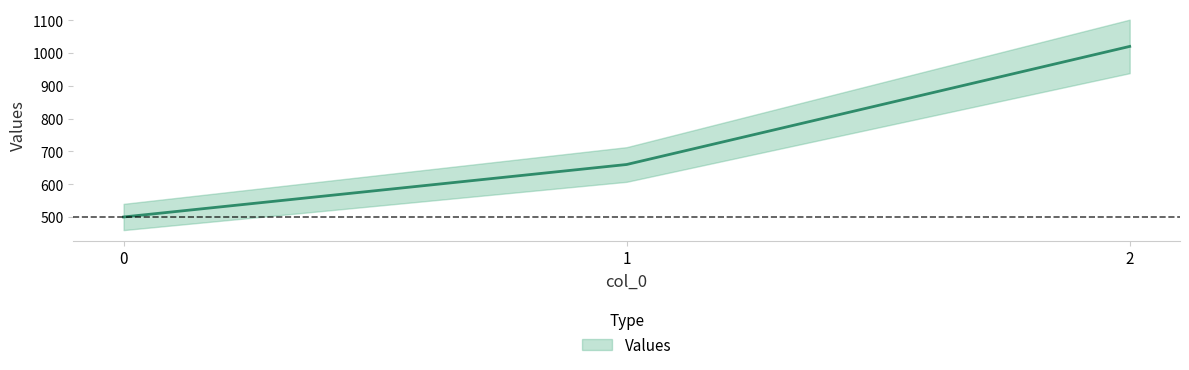

How many lines are shown in the chart?

1